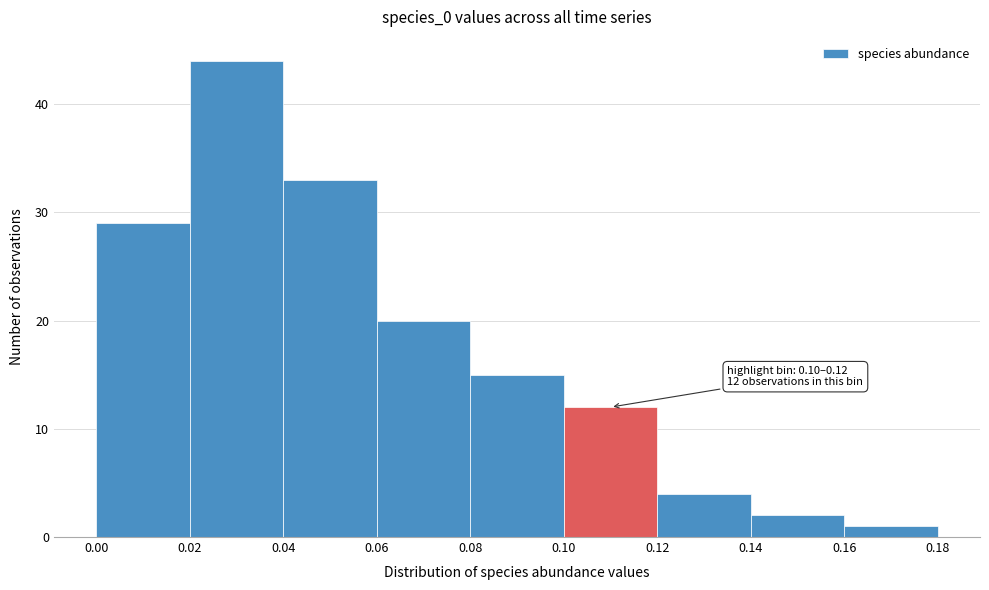

Which range on the x-axis has the tallest bar?

0.02 to 0.04